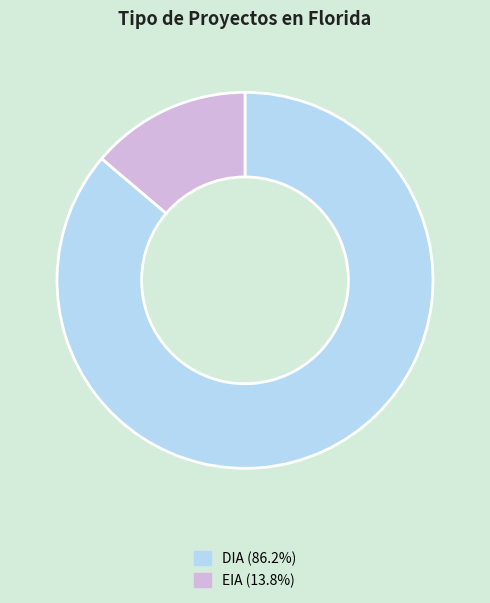

Count the number of slices in the pie.

2